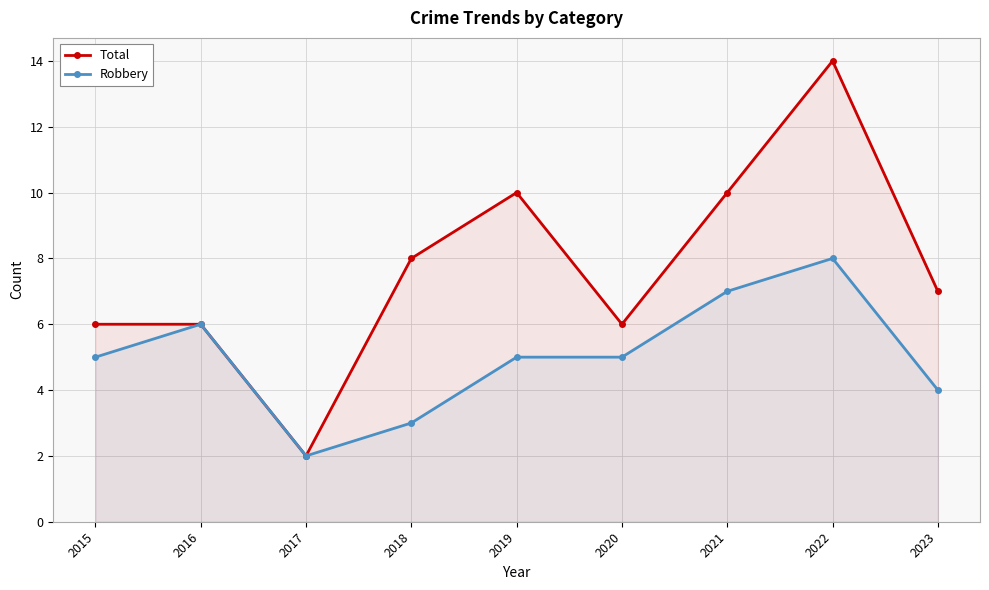

What is the value of the Robbery point at the 7th from the left?

7